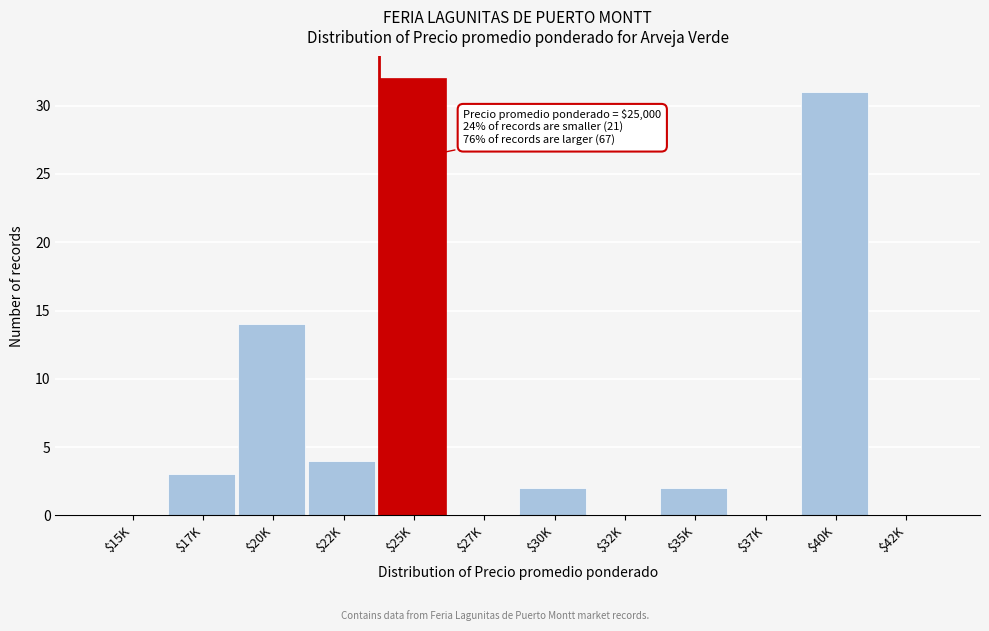

What is the sum of all values?

88